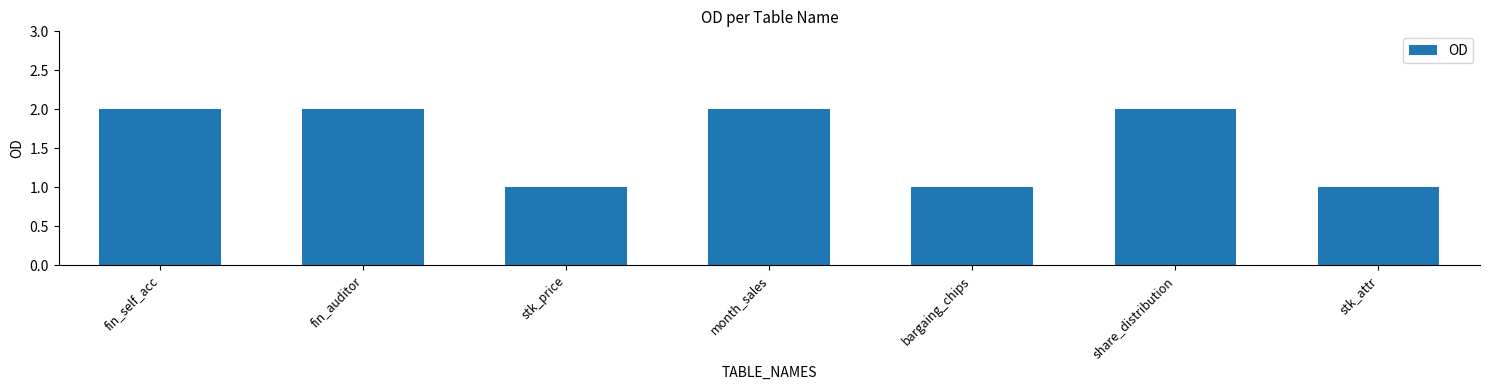

What is the sum of all values?

11